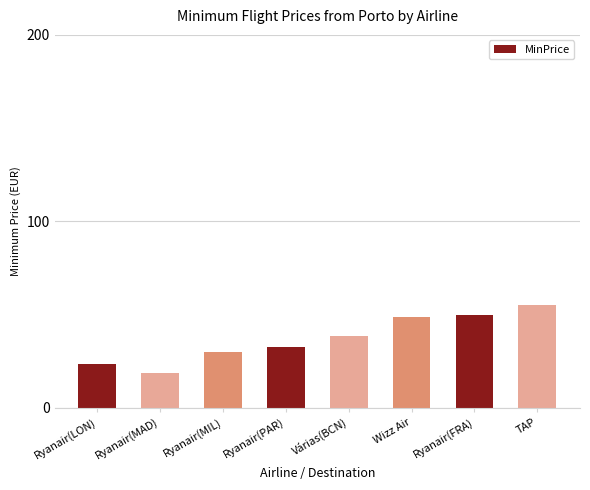

What is the sum of all values?

296.9